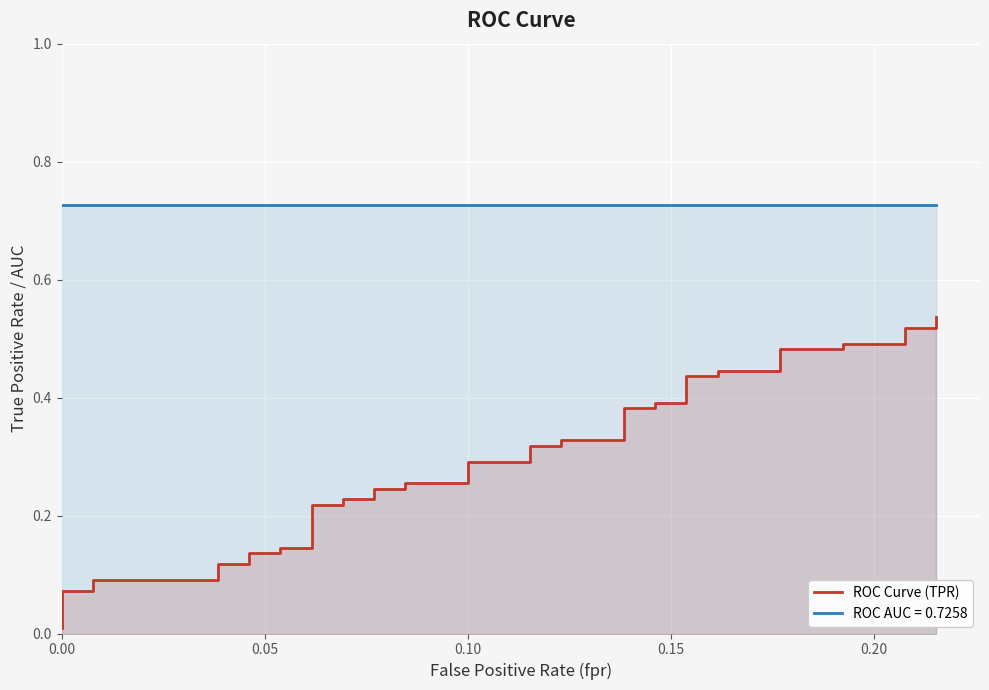

What is the sum of all values?

11.7